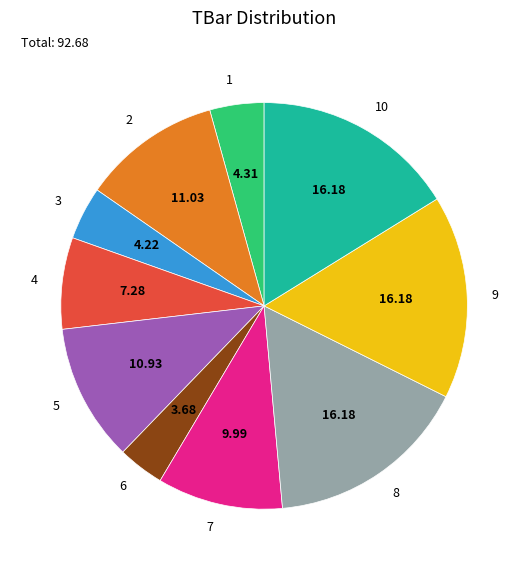

Is 2 the majority of the pie?

No